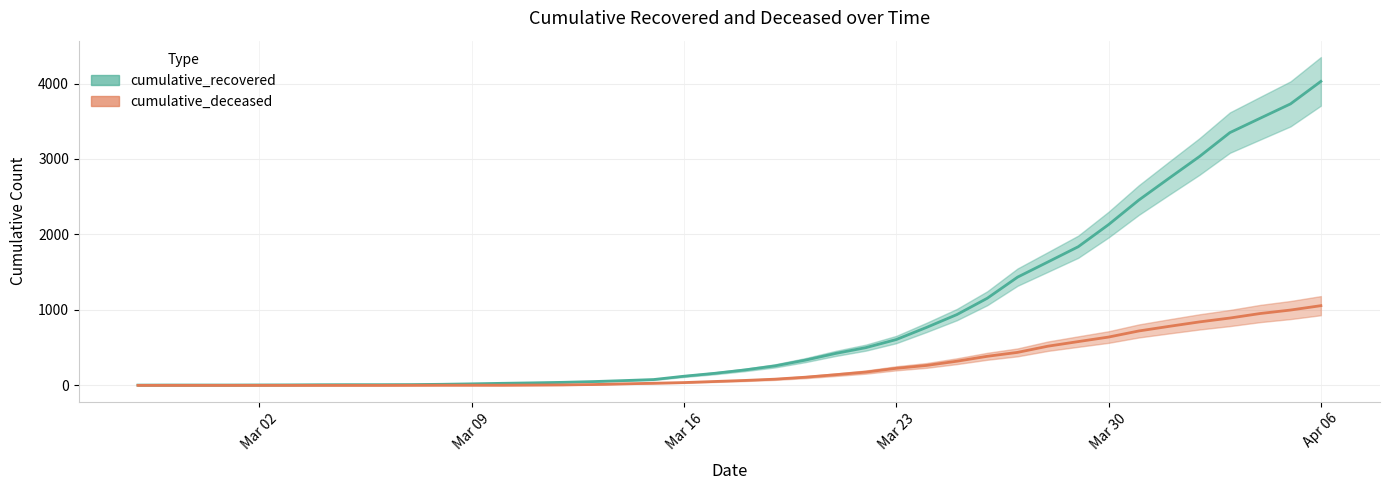

Reading left to right, list all the values displayed in this chart.

cumulative_recovered: 3	4	4	4	5	6	8	9	9	10	14	20	27	33	40	50	63	77	121	159	204	258	334	423	500	607	768	938	1154	1434	1635	1837	2130	2456	2746	3033	3349	3540	3730	4028
cumulative_deceased: 0	0	0	0	0	0	0	0	0	1	2	2	2	4	6	11	20	28	37	51	65	82	108	141	176	226	264	320	385	437	519	580	640	721	782	841	892	952	998	1056